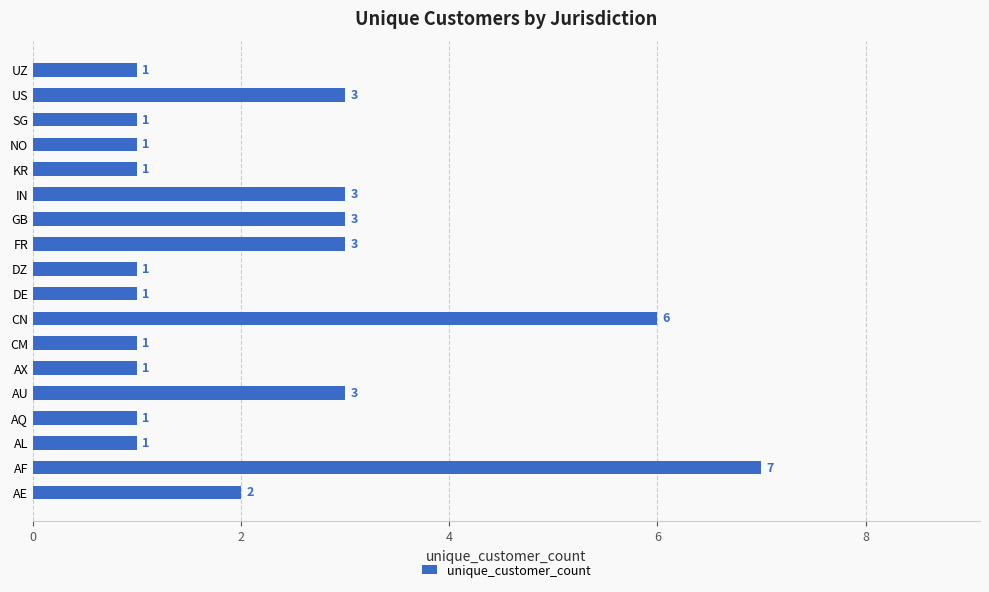

What is the difference between the maximum and minimum values?

6